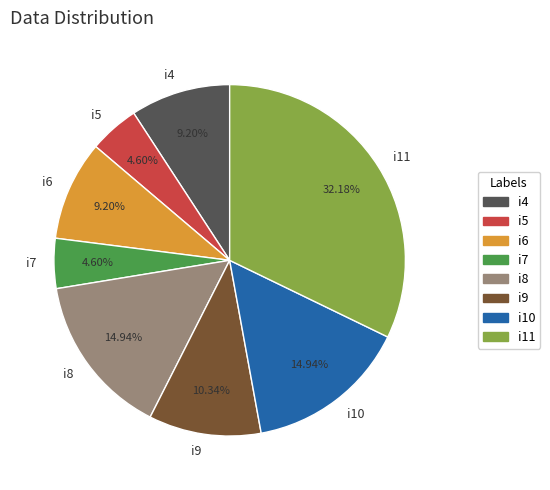

To the nearest percent, what is the average slice percentage?

12%